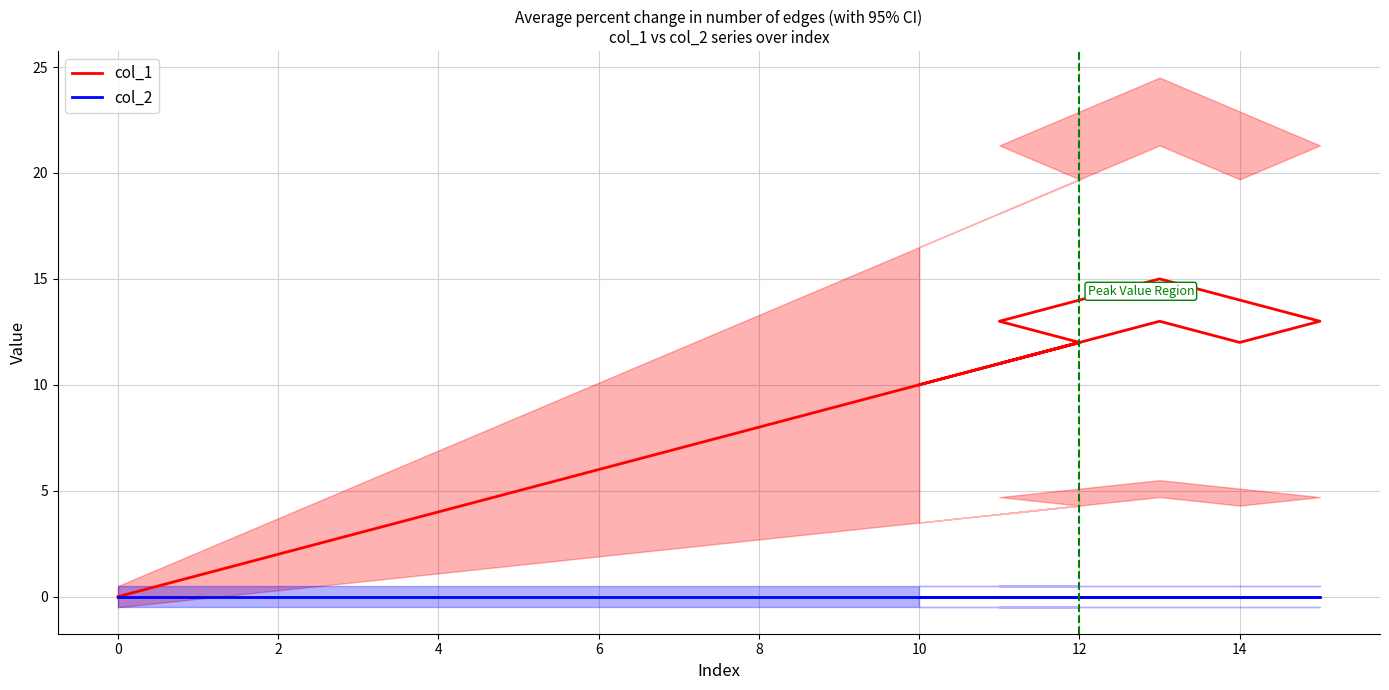

What is the difference between the maximum and minimum values in the col_1 series?

15